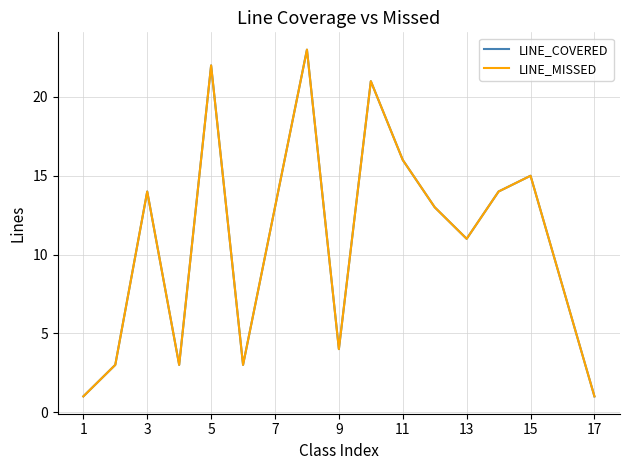

Does the chart display data point markers on the line(s)?

No